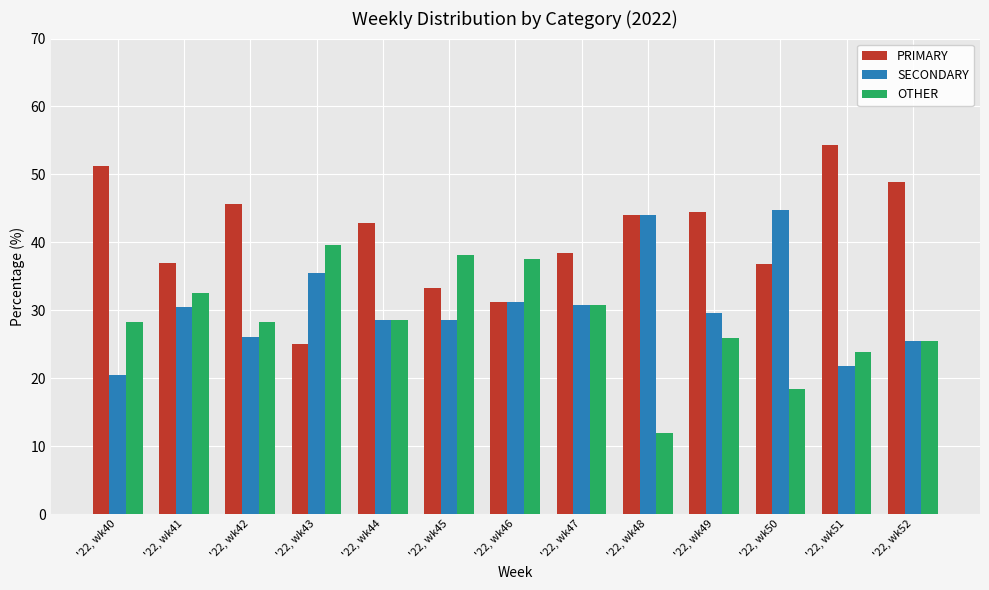

What is the spread (max minus min) of values at '22, wk51?

32.6